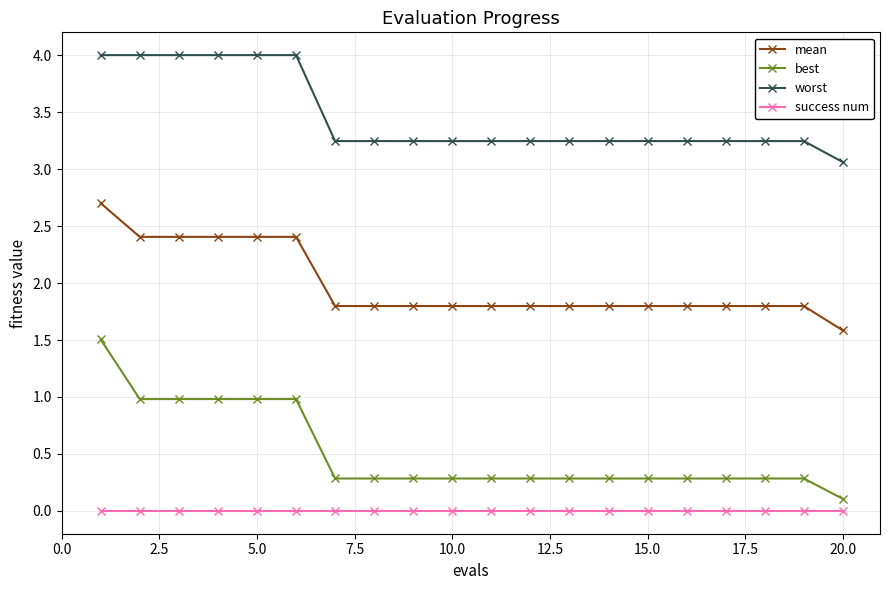

What is the sum of all mean values?

39.7